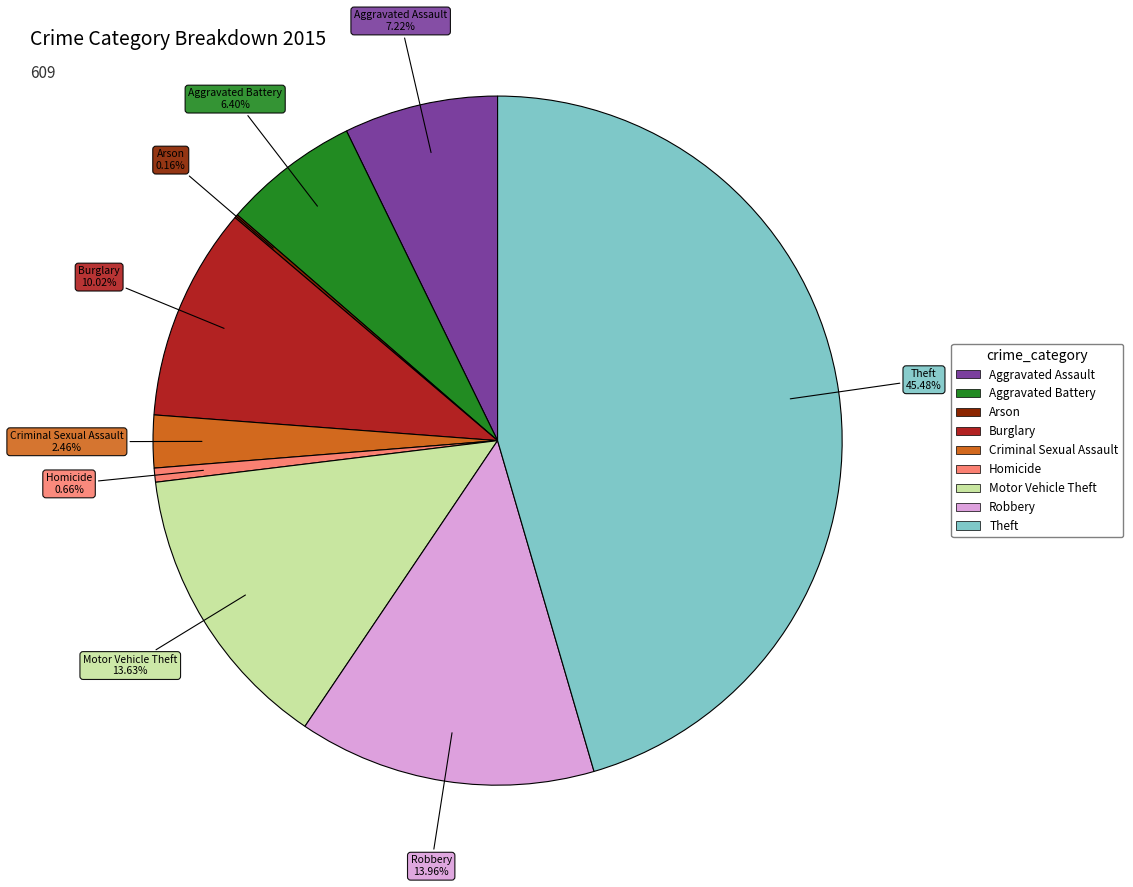

What is the largest slice in the pie chart?

Theft